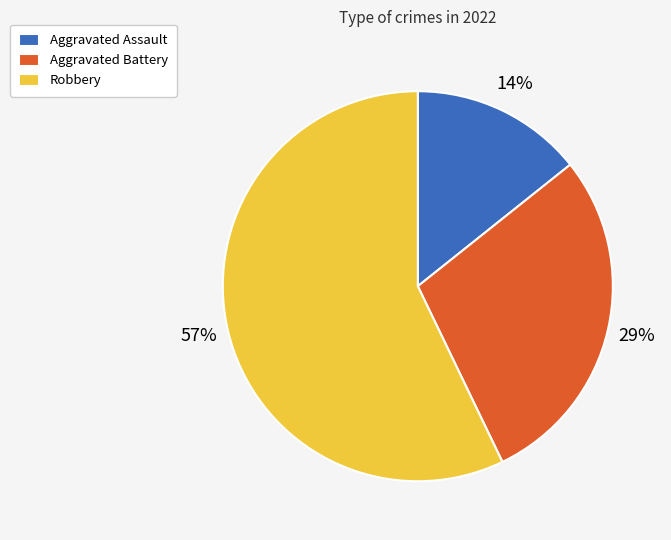

True or false: Aggravated Battery accounts for 15% of the total.

False